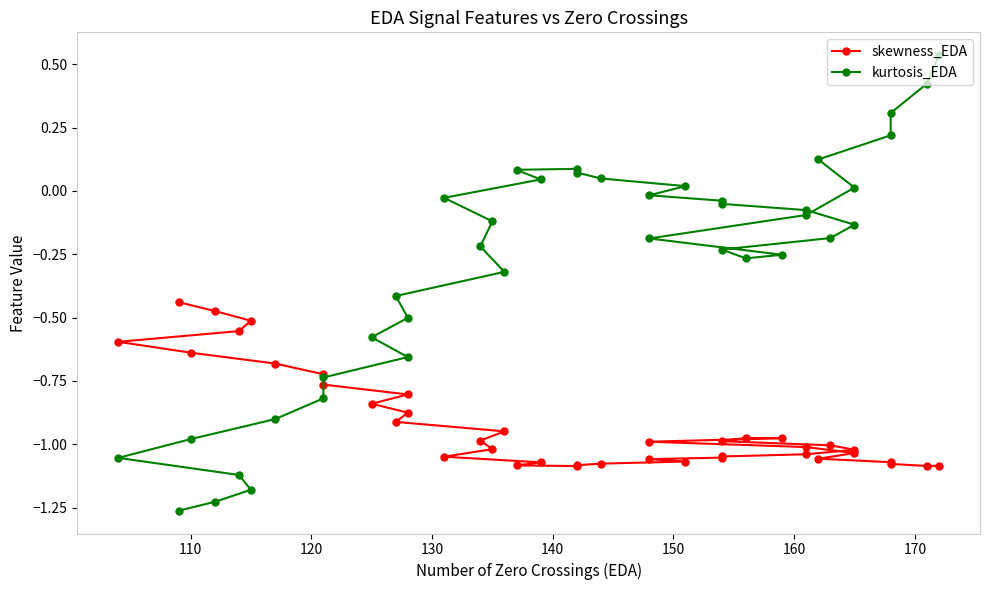

Which series has the largest range (max minus min)?

kurtosis_EDA